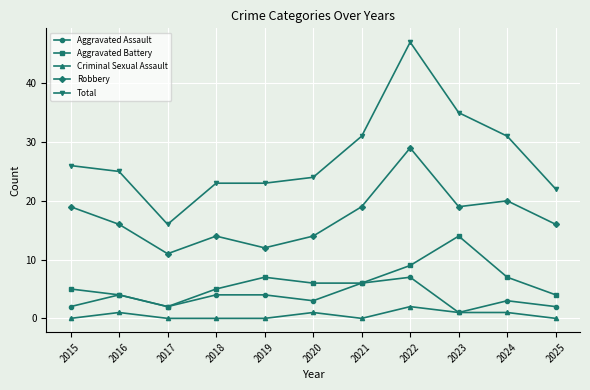

How many lines are shown in the chart?

5